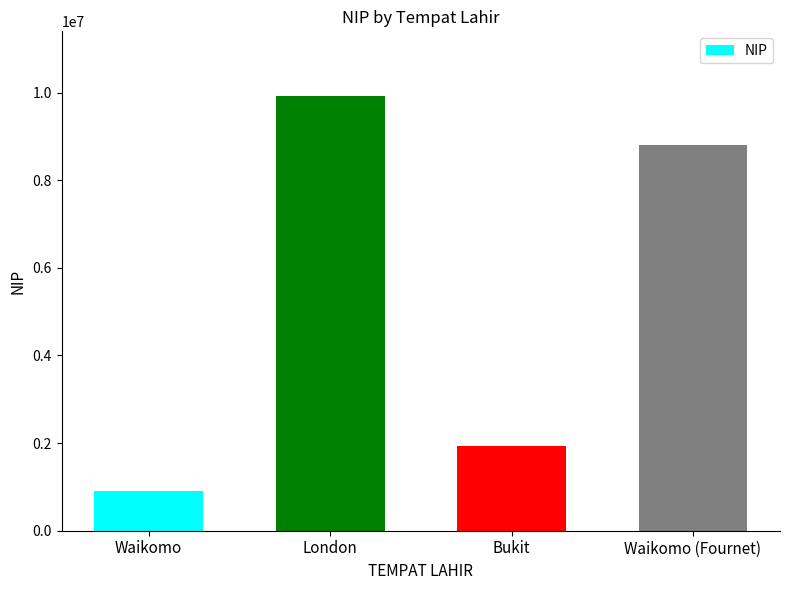

Reading left to right, what are all the values shown in this chart?

Waikomo=912212	London=9912012	Bukit=1929411	Waikomo (Fournet)=8812012